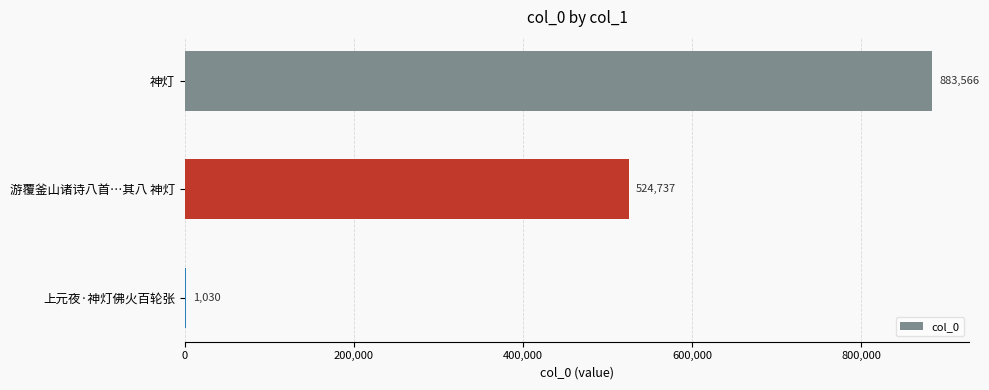

The chart shows a value of 200407 at 神灯. True or false?

False